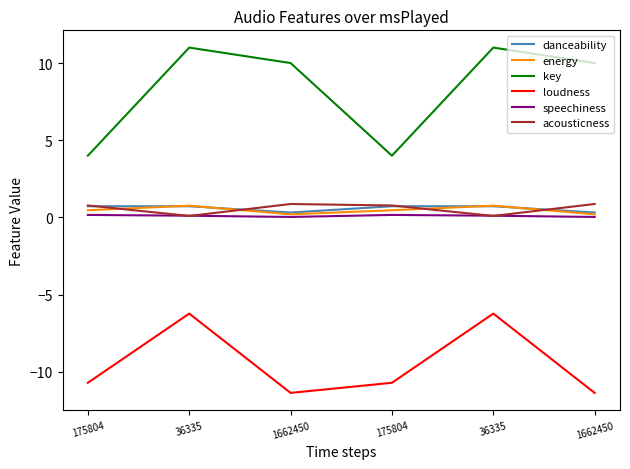

What is the highest value of the key series?

11.0